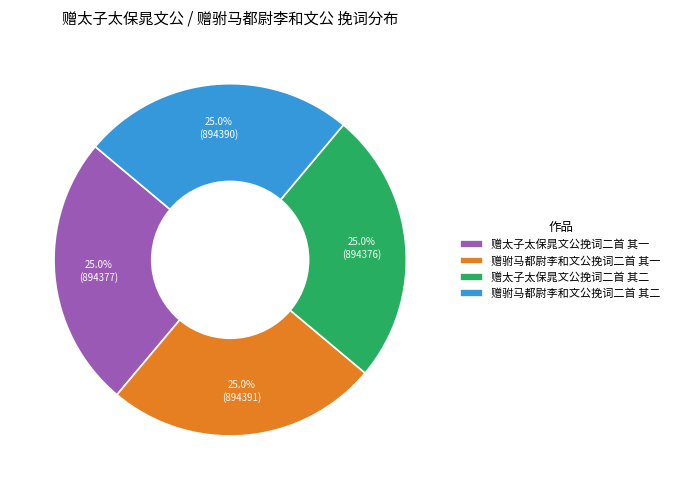

Does any single category account for the majority?

No